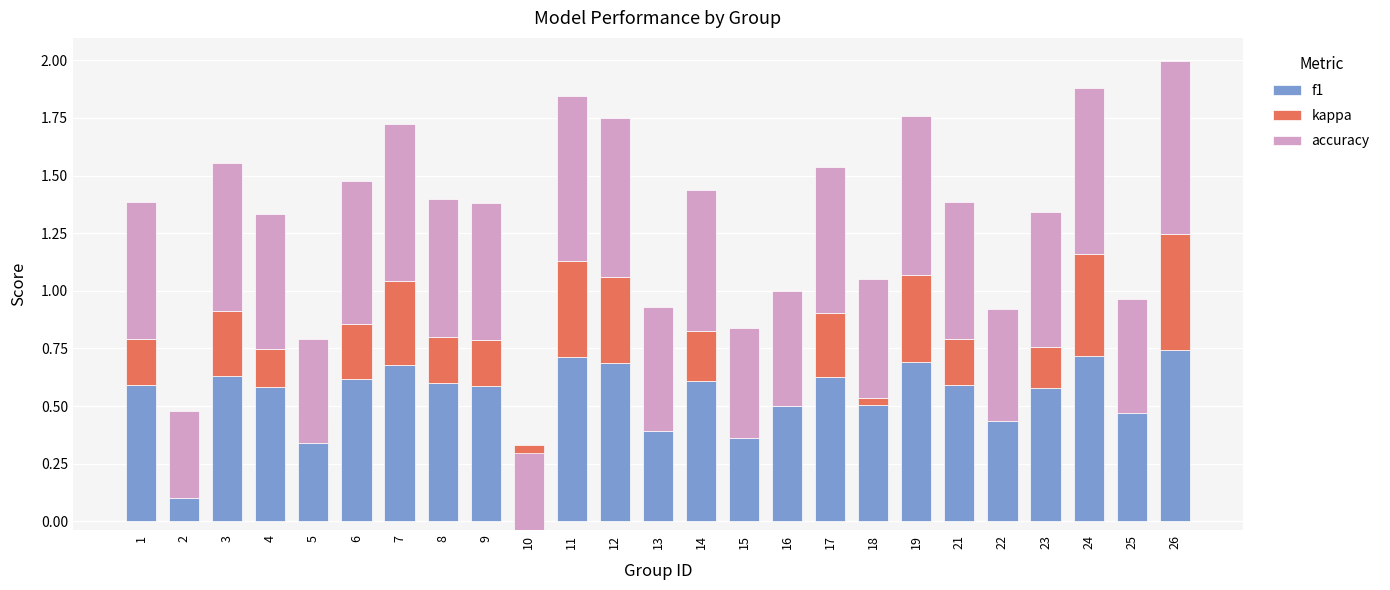

Which category has the highest value across all series?

26